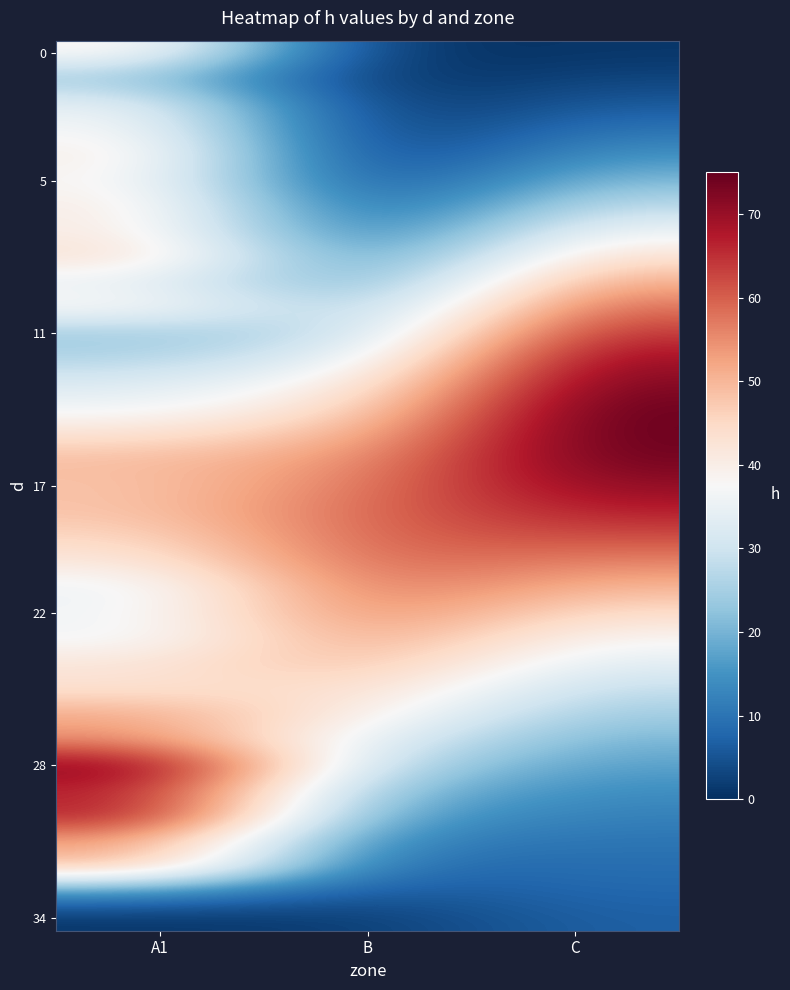

Which series has the widest spread of values?

28